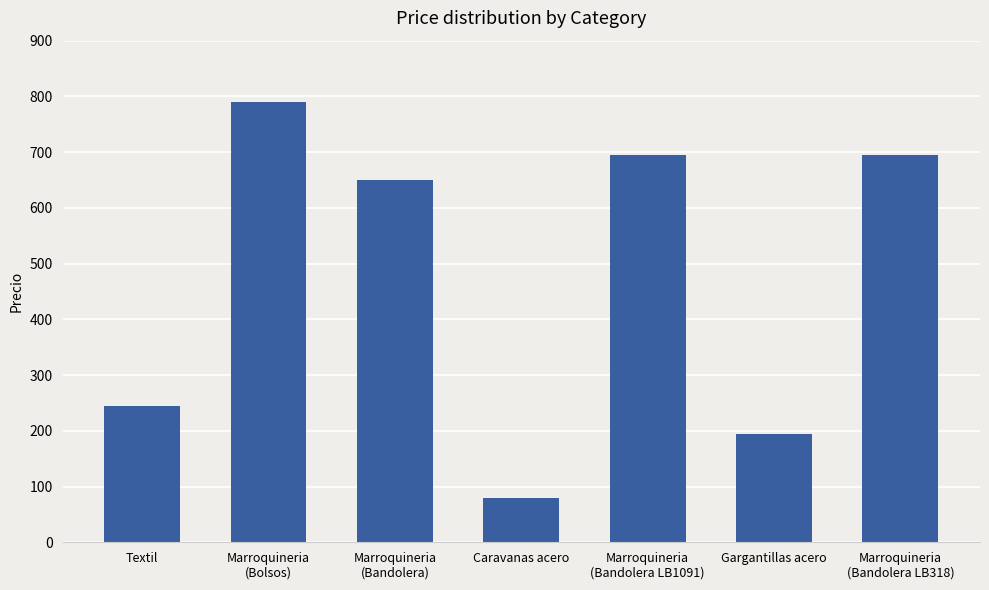

Reading right to left, extract all data points from this chart.

Marroquineria
(Bandolera LB318)=695	Gargantillas acero=195	Marroquineria
(Bandolera LB1091)=695	Caravanas acero=79	Marroquineria
(Bandolera)=650	Marroquineria
(Bolsos)=790	Textil=245